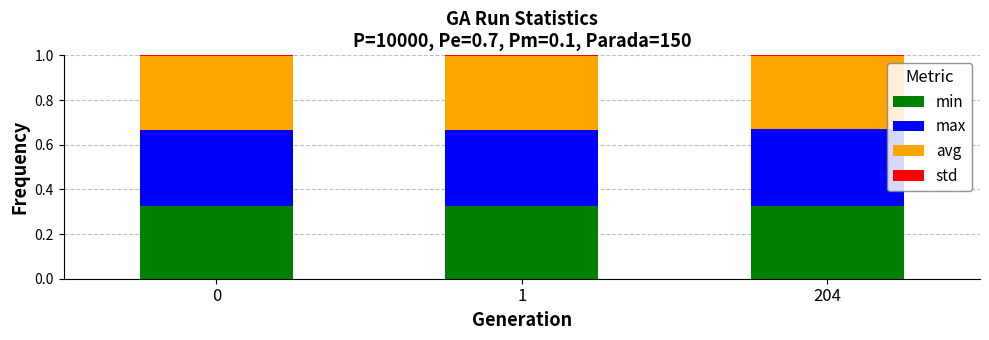

What is the sum of all min values?

1.0